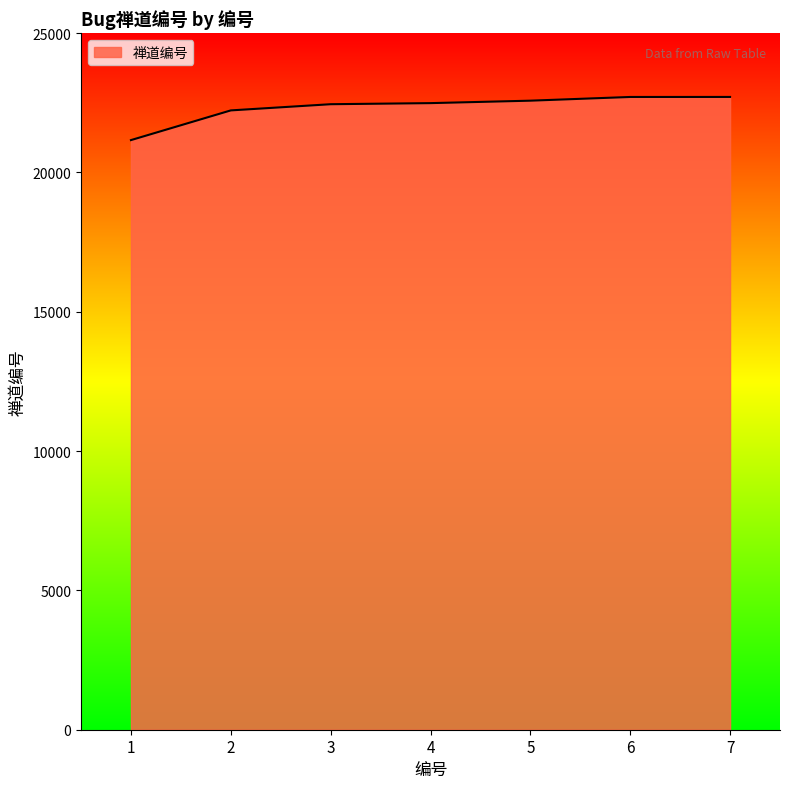

Between 4 and 1, which is larger?

4